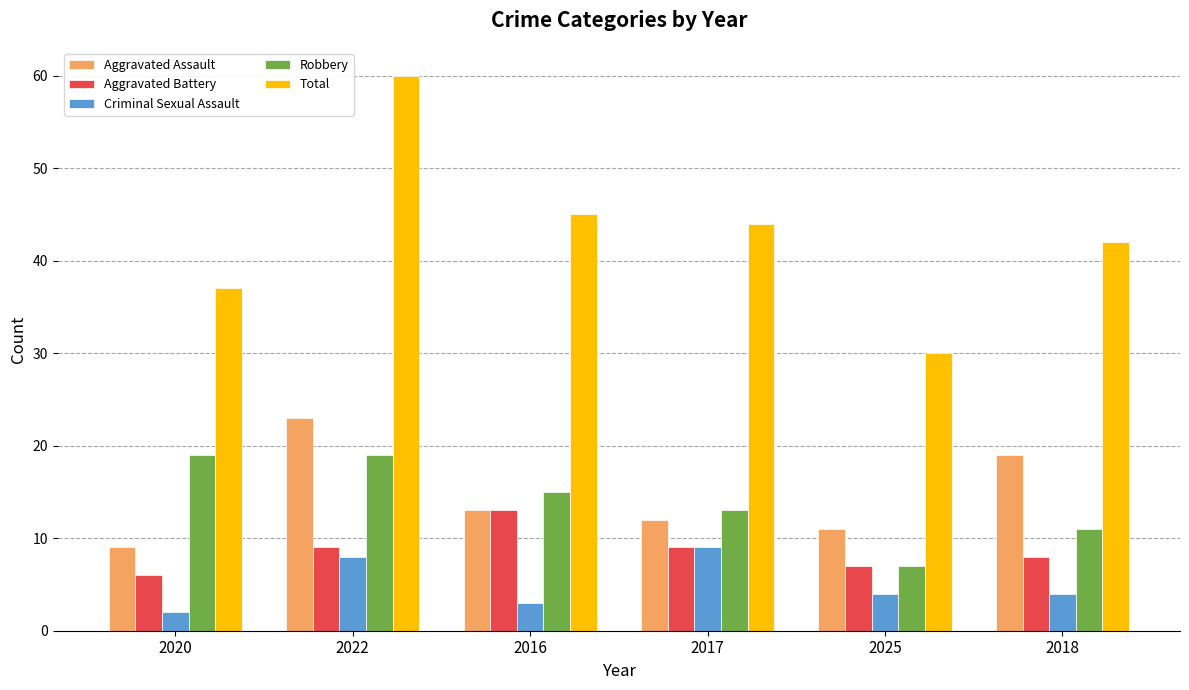

Read the Criminal Sexual Assault value at 2025.

4